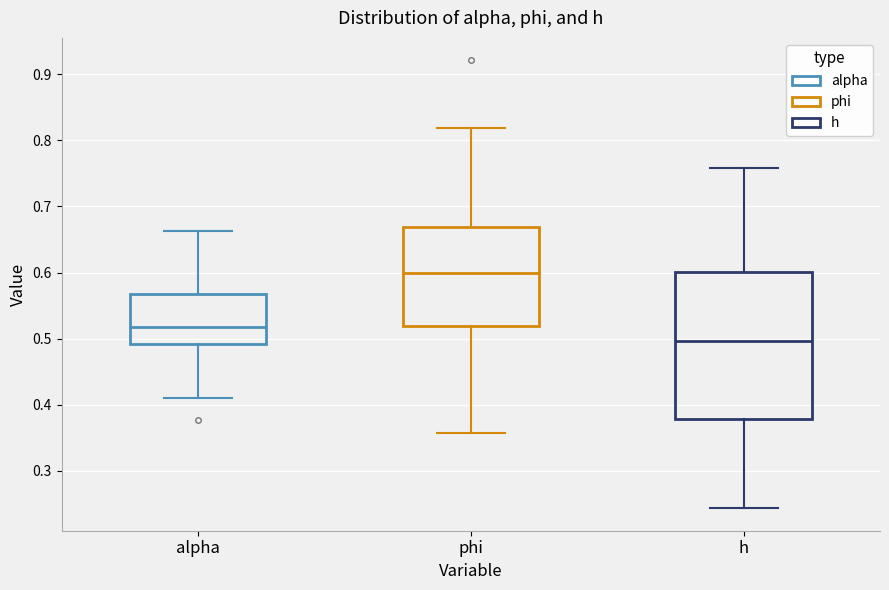

Which box has the highest median line?

phi